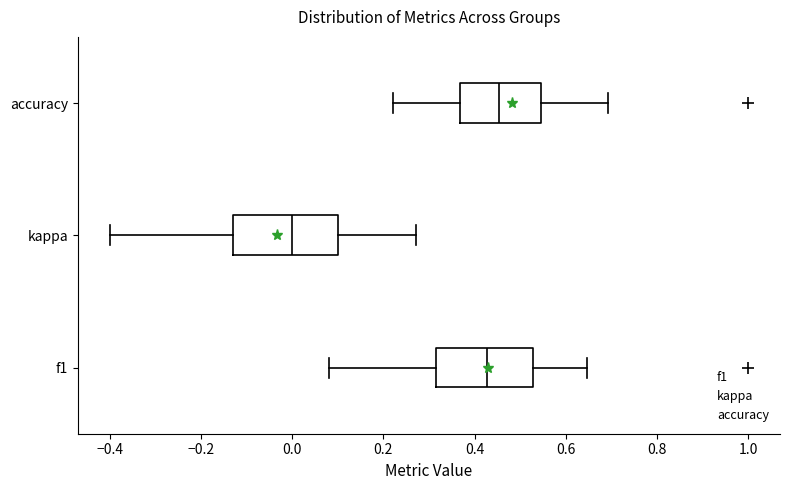

Reading bottom to top, transcribe this box plot: for each box, give where its median line is, the range the box spans, and where its two whiskers end, as read against the x-axis. The values are not printed on the chart, so give them approximately, as read against the axis.

f1: median 0.42, box 0.32 to 0.52, whiskers 0.08 to 0.64
kappa: median 0.00, box -0.14 to 0.10, whiskers -0.40 to 0.28
accuracy: median 0.46, box 0.36 to 0.54, whiskers 0.22 to 0.70